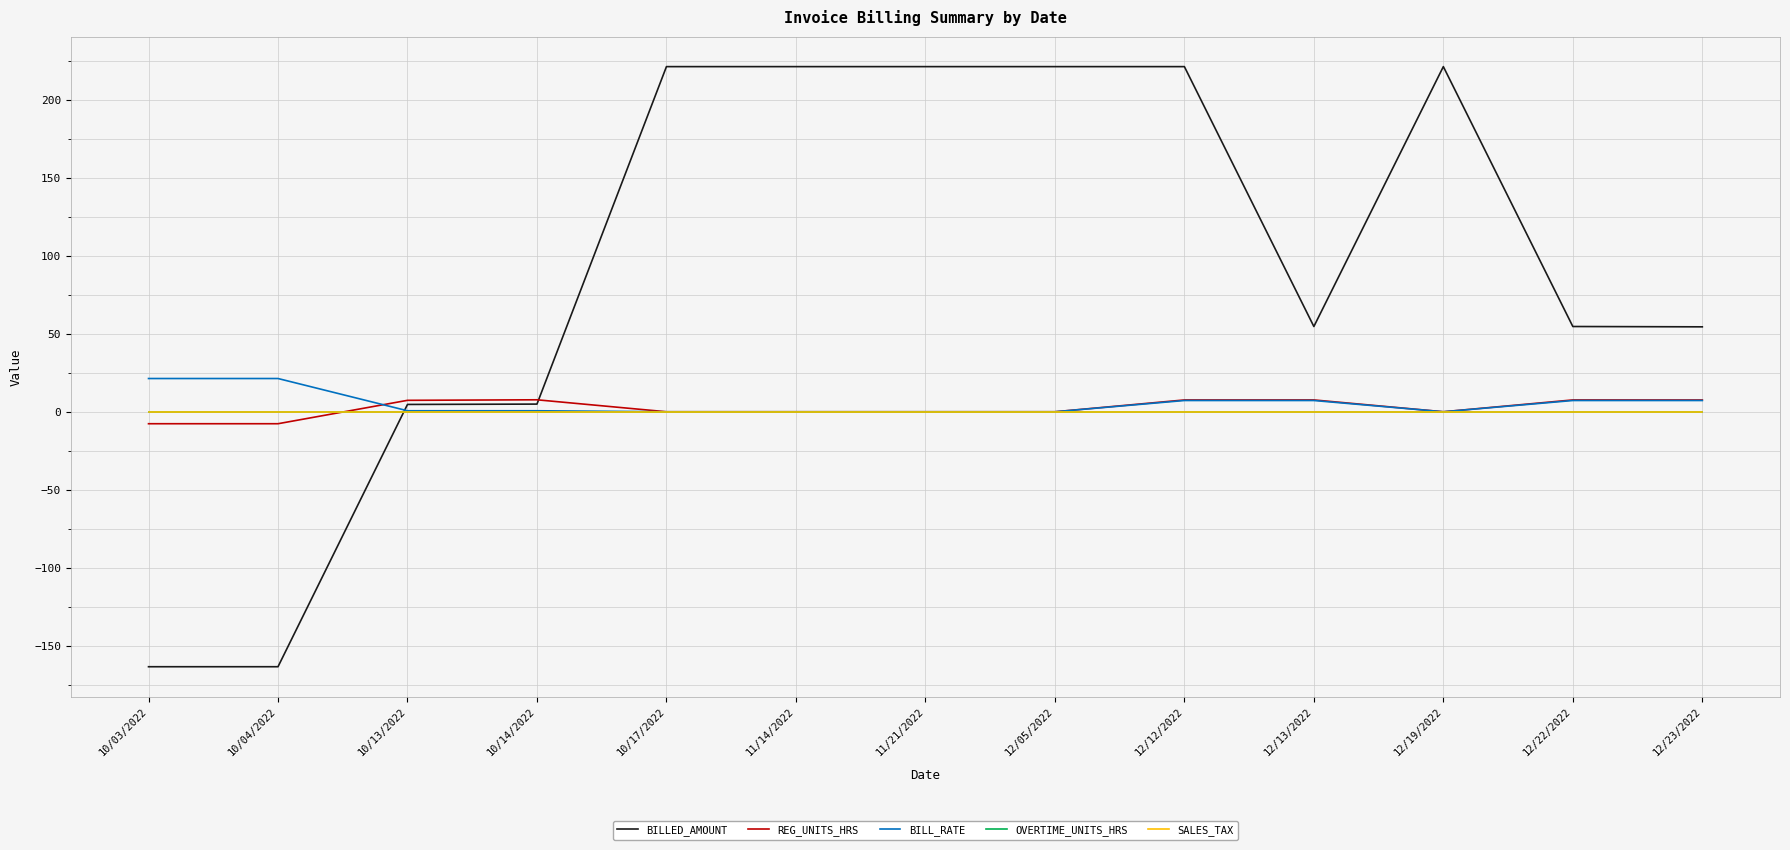

Reading left to right, extract all data points from this chart.

BILLED_AMOUNT: -163.4	-163.4	4.7	4.9	221.2	221.2	221.2	221.2	221.2	54.6	221.2	54.6	54.4
REG_UNITS_HRS: -7.7	-7.7	7.3	7.7	0.0	0.0	0.0	0.0	7.6	7.6	0.0	7.6	7.5
BILL_RATE: 21.3	21.3	0.6	0.6	0.0	0.0	0.0	0.0	7.2	7.2	0.0	7.2	7.2
OVERTIME_UNITS_HRS: 0.0	0.0	0.0	0.0	0.0	0.0	0.0	0.0	0.0	0.0	0.0	0.0	0.0
SALES_TAX: 0.0	0.0	0.0	0.0	0.0	0.0	0.0	0.0	0.0	0.0	0.0	0.0	0.0